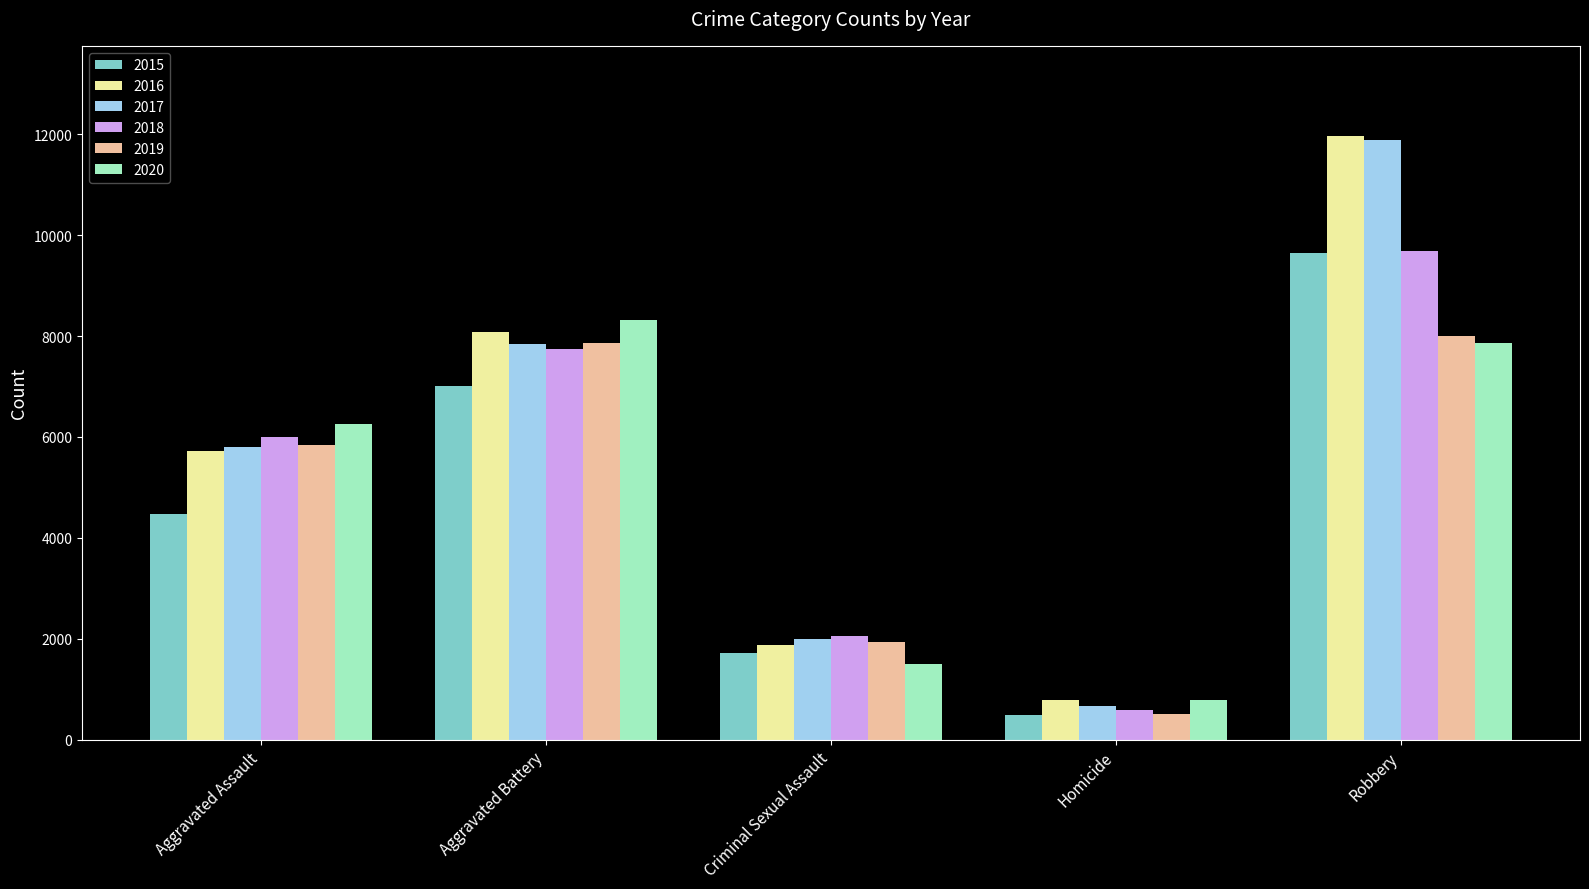

Which category has the highest value in the 2015 series?

Robbery